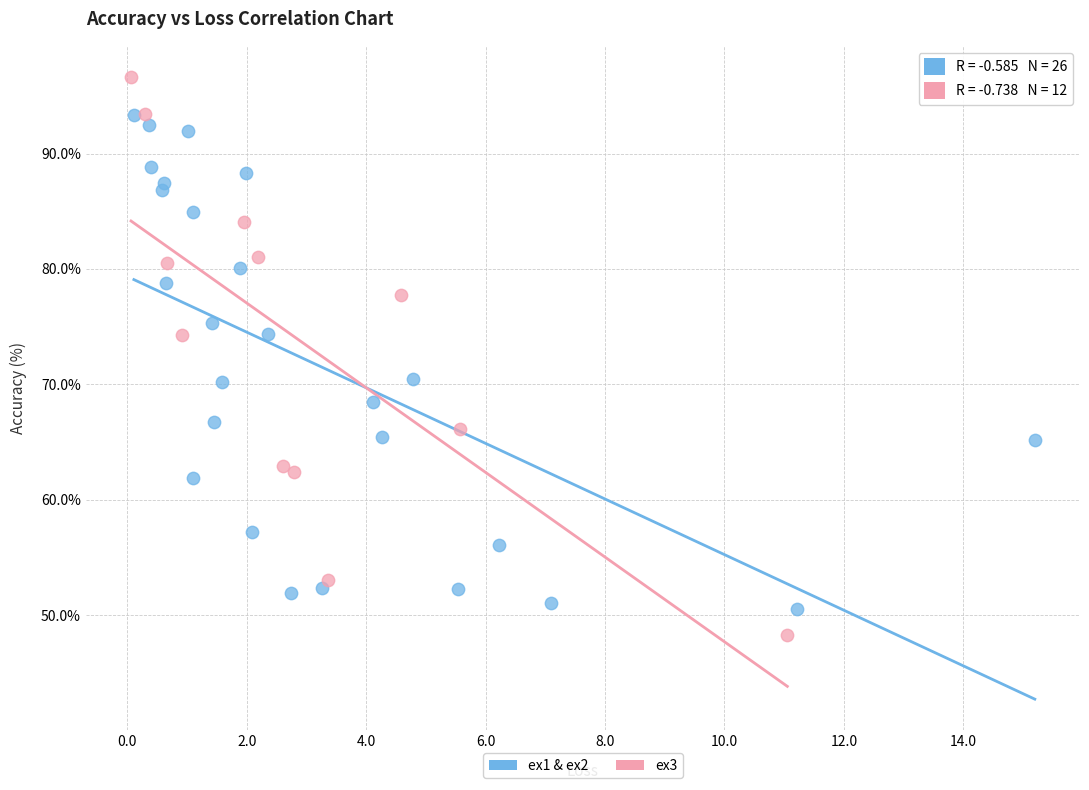

Which series contains the highest Y value?

ex3